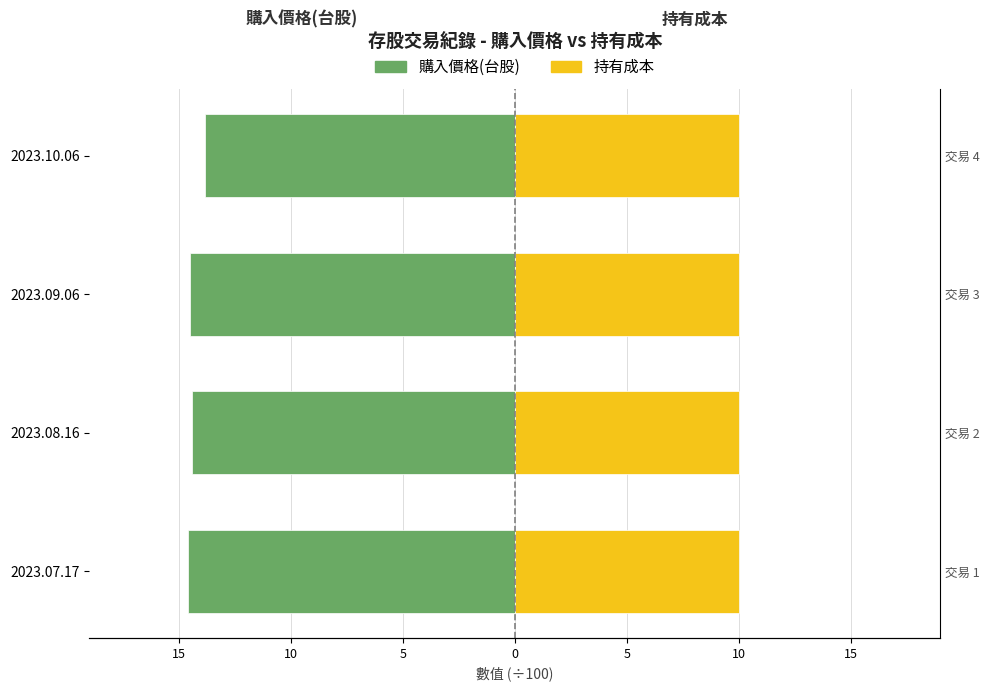

Is it true that 持有成本 equals 1.0 at 10?

False